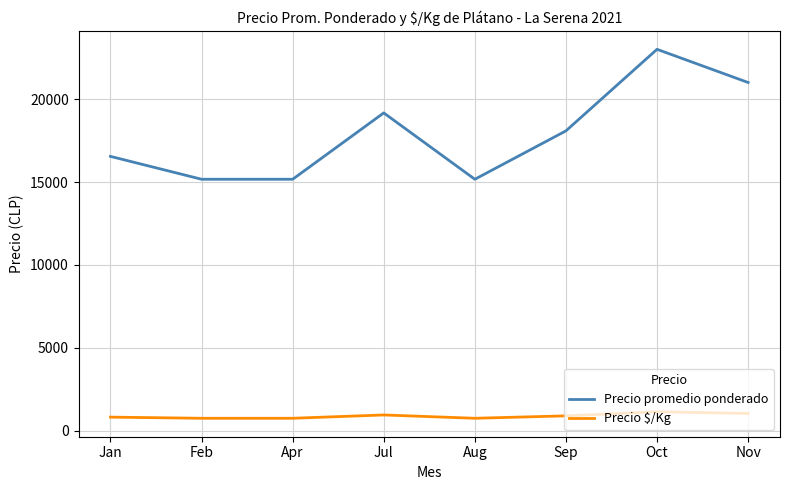

What position from the left is Sep?

6